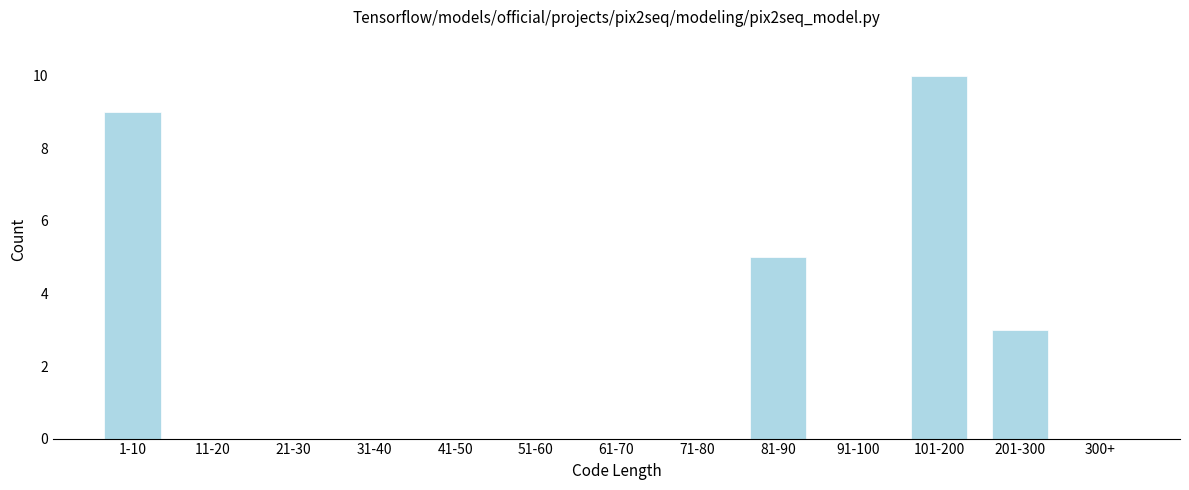

Reading left to right, list all the values displayed in this chart.

1-10=9	11-20=0	21-30=0	31-40=0	41-50=0	51-60=0	61-70=0	71-80=0	81-90=5	91-100=0	101-200=10	201-300=3	300+=0